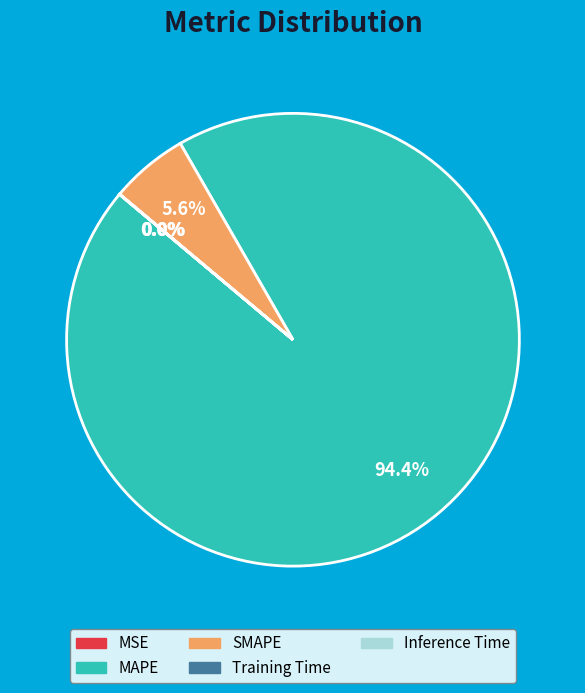

What is the largest slice in the pie chart?

MAPE